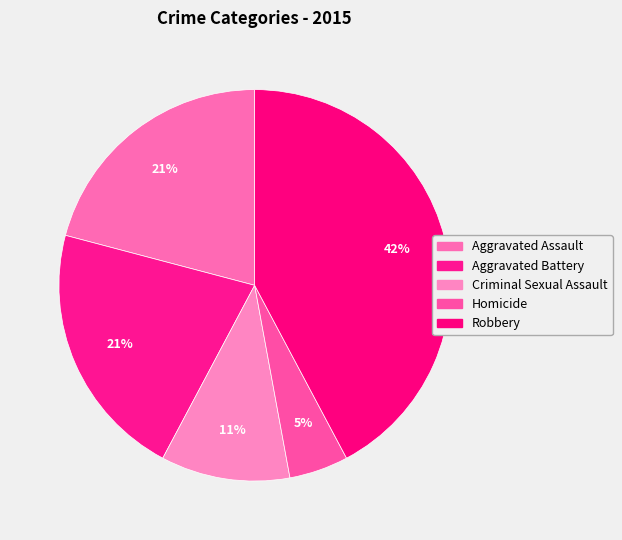

How many slices are in this pie chart?

5